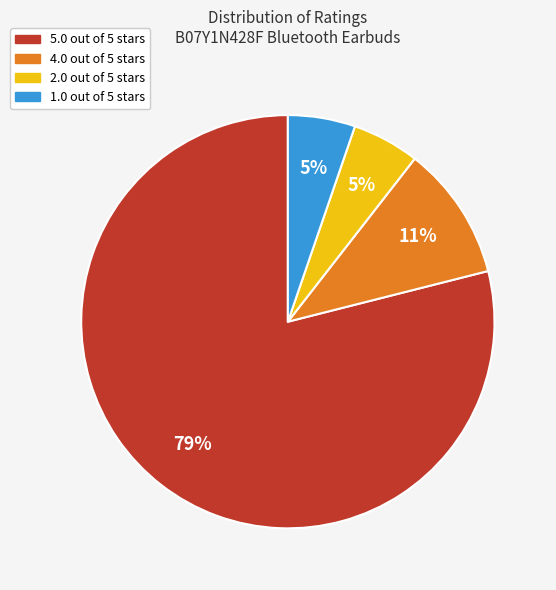

Does any single category account for the majority?

Yes